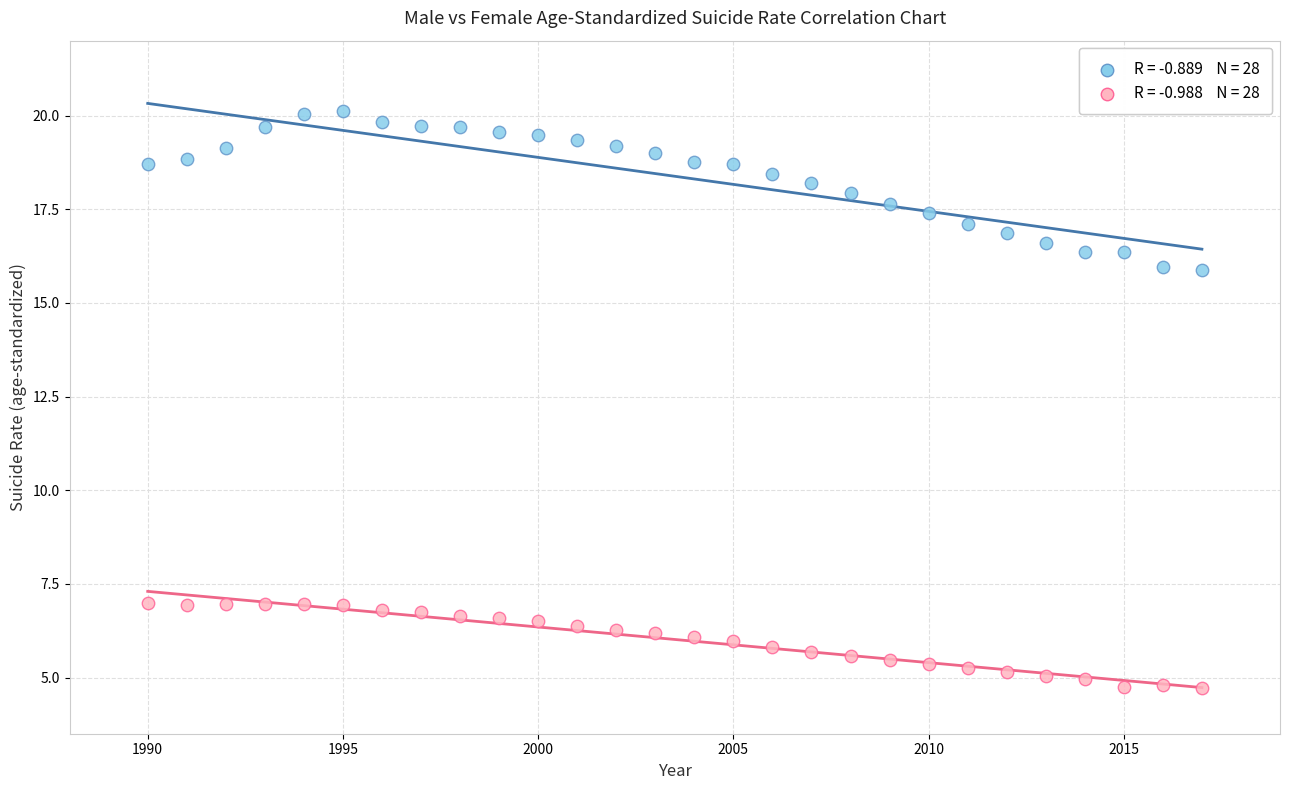

Across all data points, what is the range of Y values (max minus min)?

15.4